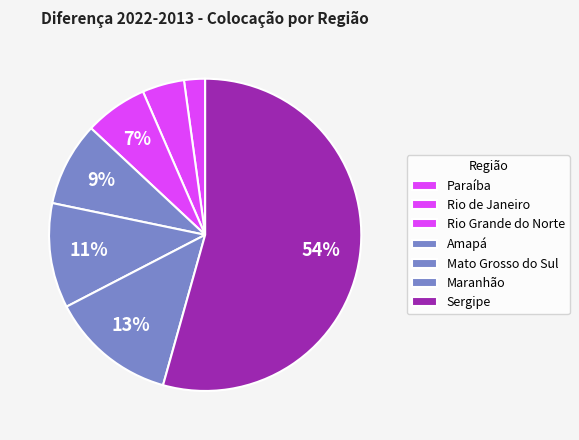

How many slices are in this pie chart?

7